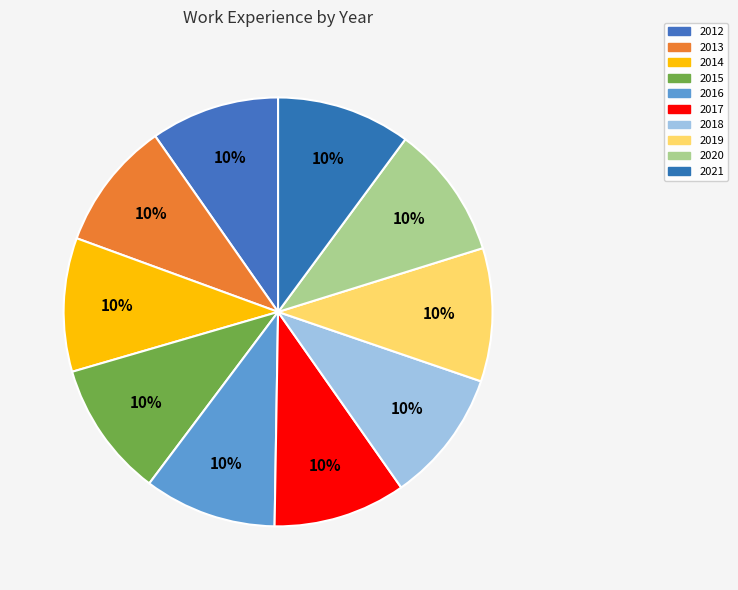

Which category has the smallest portion of the pie?

2012